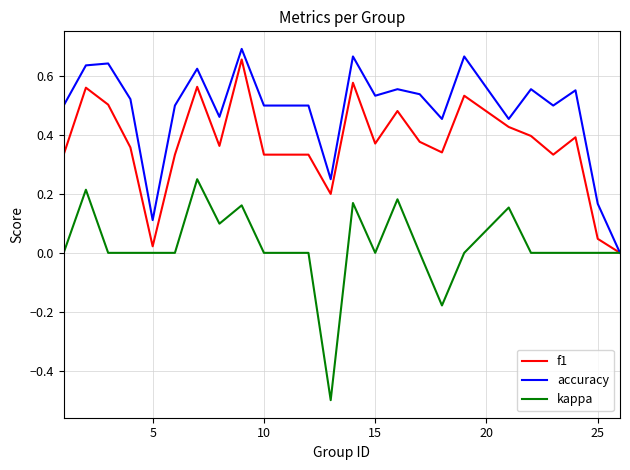

List the series in order of their overall mean, highest first.

accuracy, f1, kappa